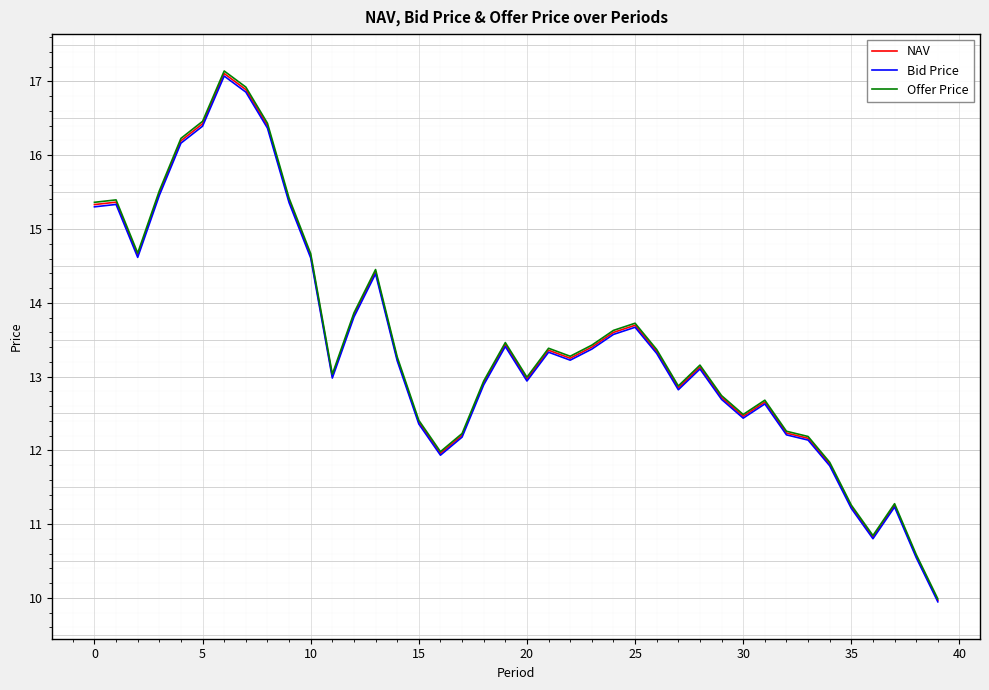

Which series has the widest spread of values?

Offer Price